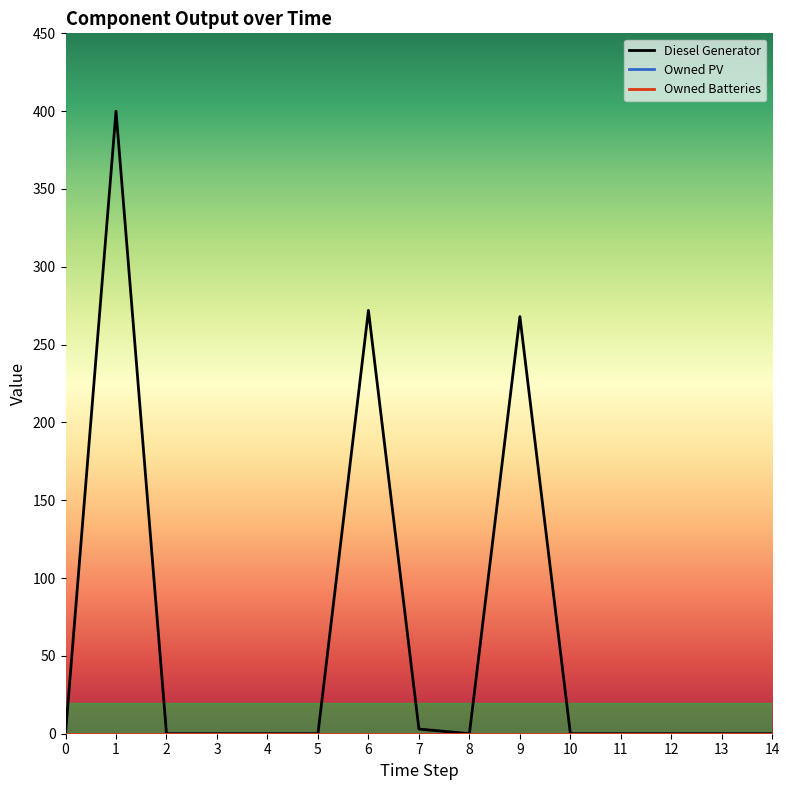

True or false: Owned Batteries and Owned PV intersect in this chart.

False